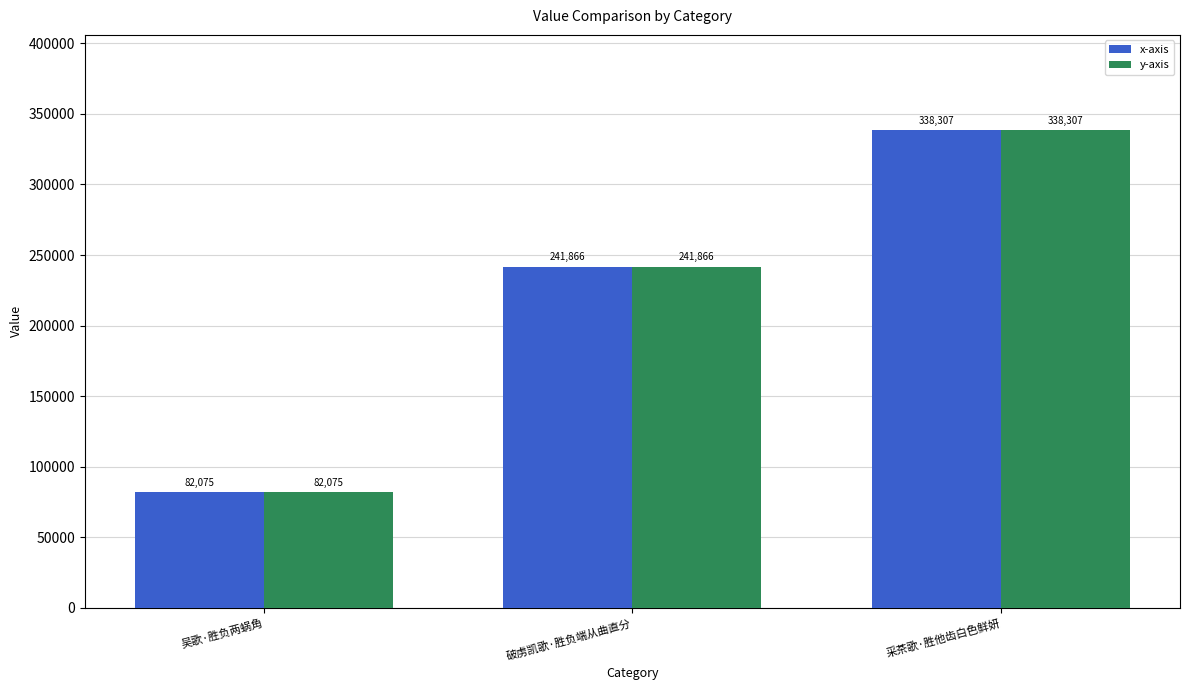

At which label is y-axis closest to 210191?

破虏凯歌·胜负端从曲直分